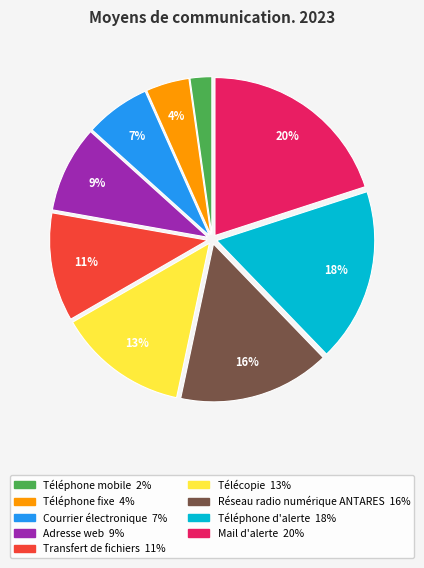

Is the sum of Adresse web and Transfert de fichiers greater than half?

No